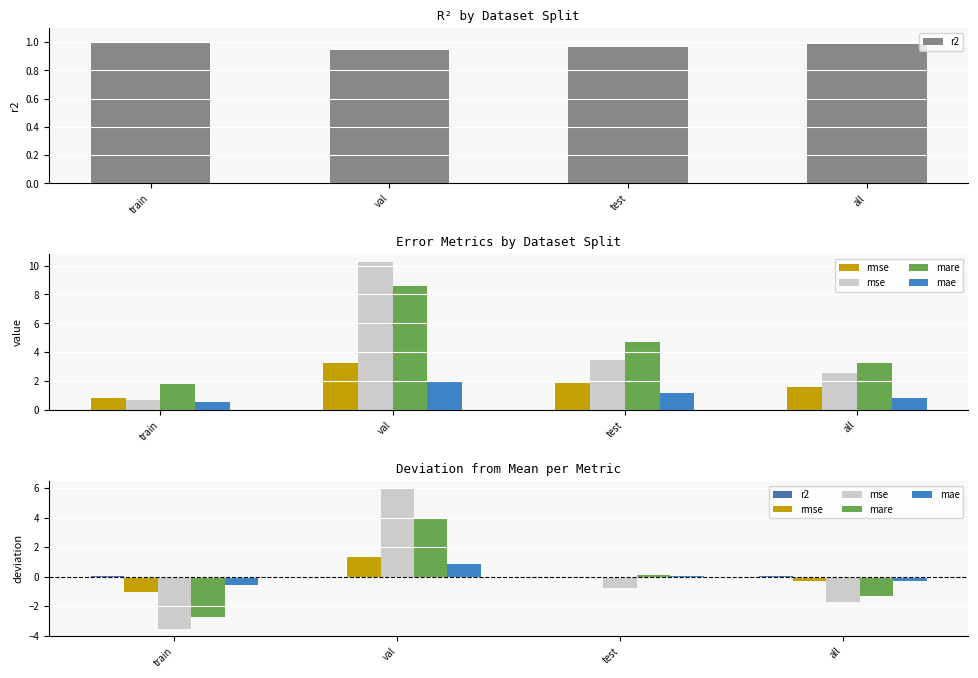

At which category is the sum across all series the highest?

val